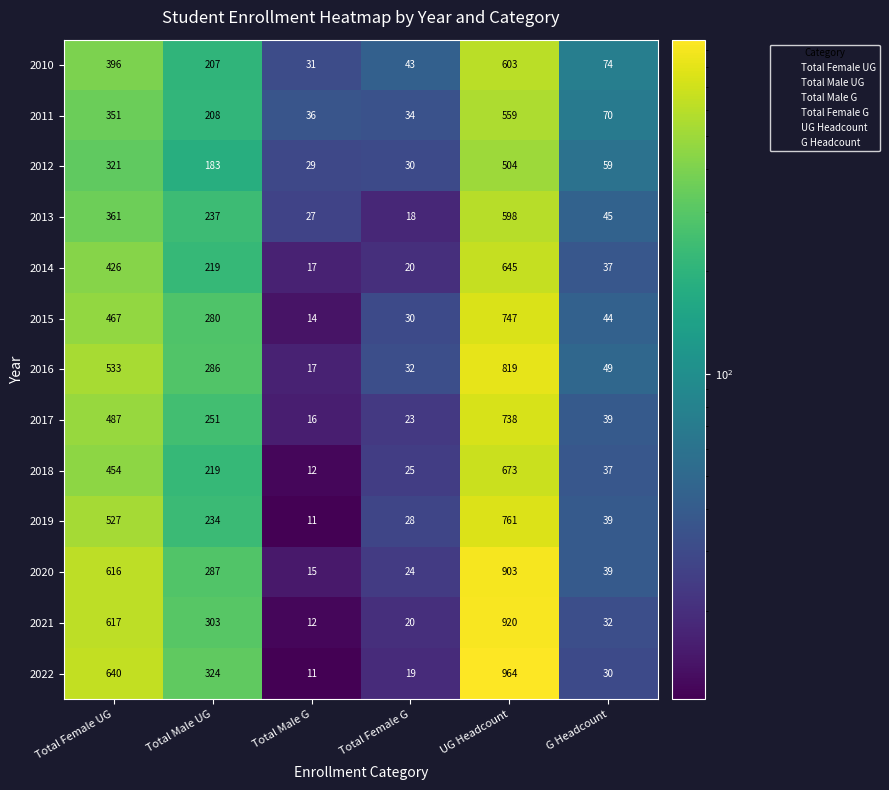

At which category does the chart reach its peak across all series?

UG Headcount